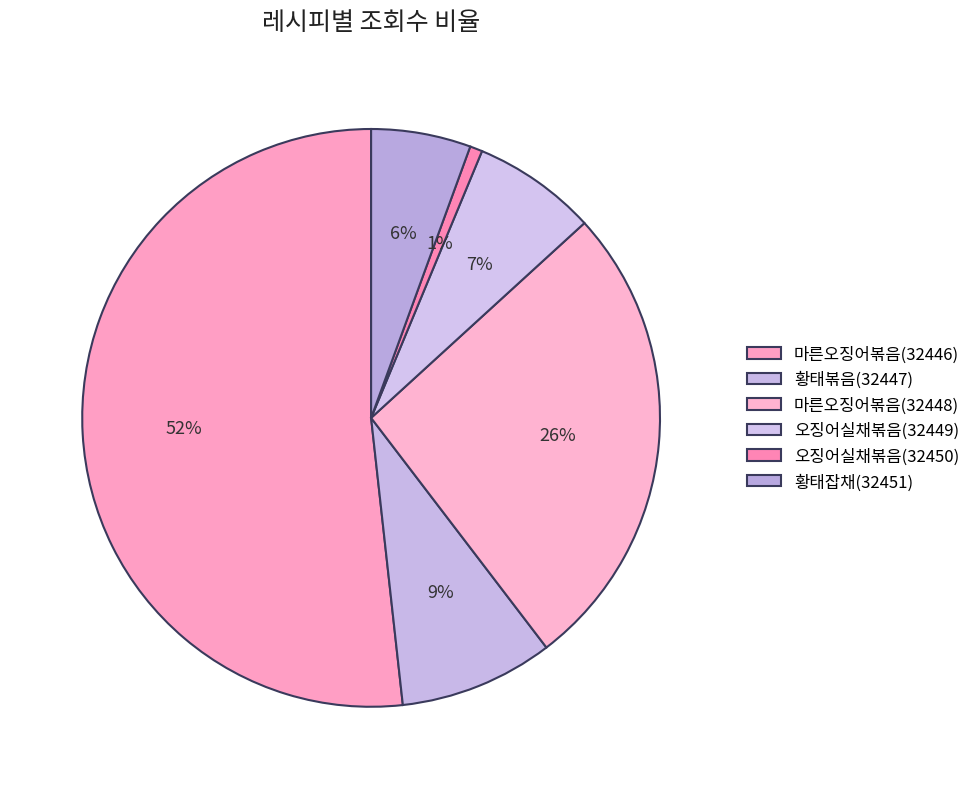

How many slices are in this pie chart?

6